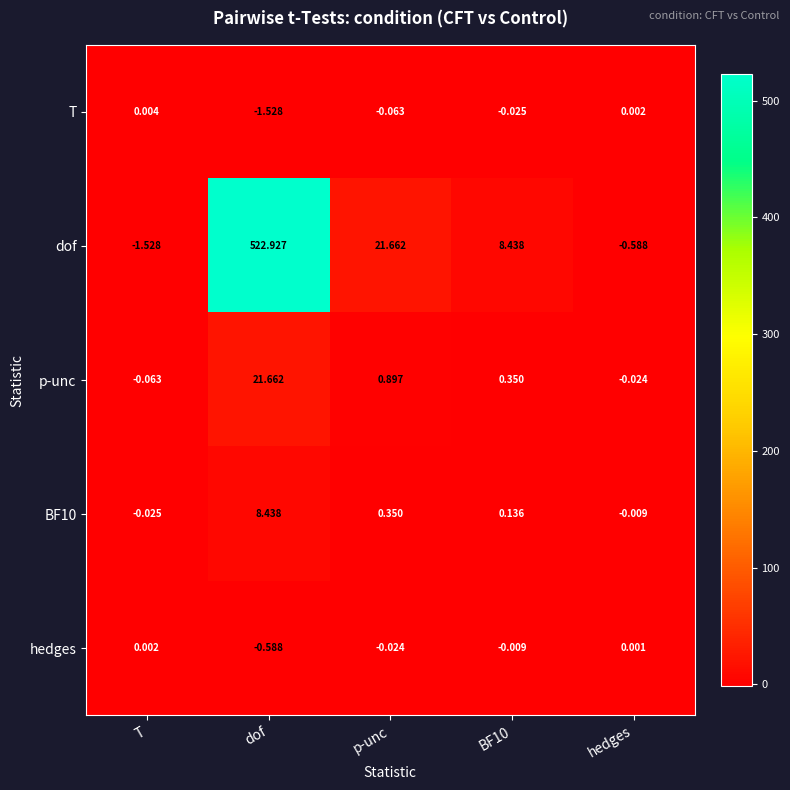

Is the value of hedges at dof greater than the value of dof at T?

Yes